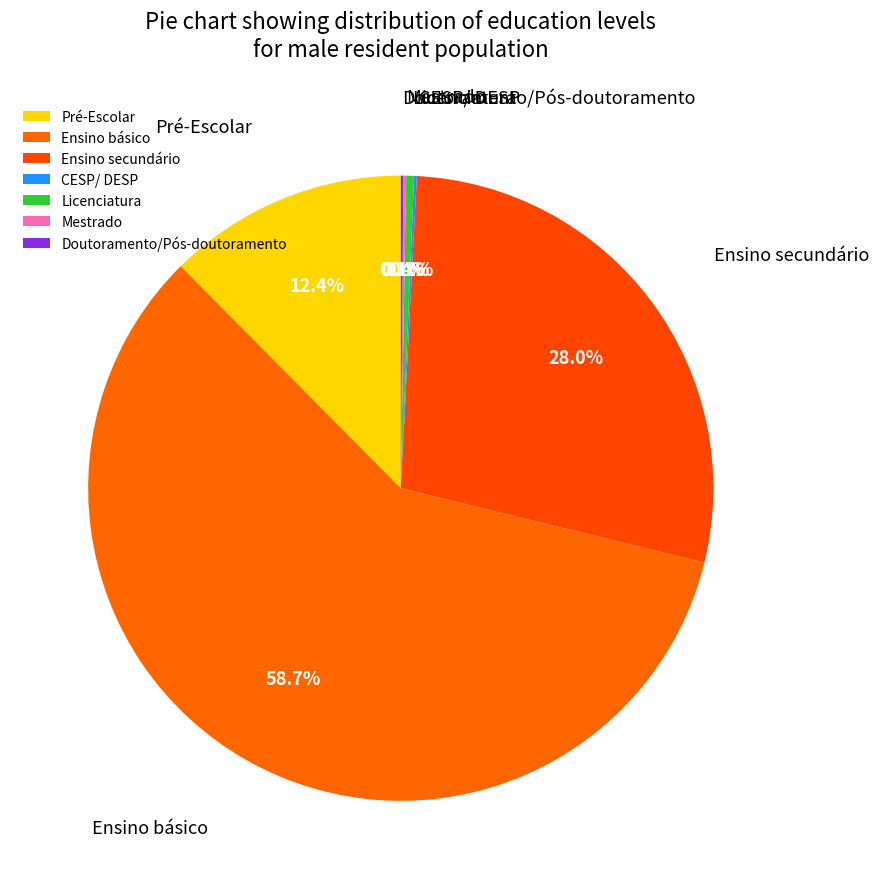

Between Ensino secundário and Ensino básico, which is larger?

Ensino básico